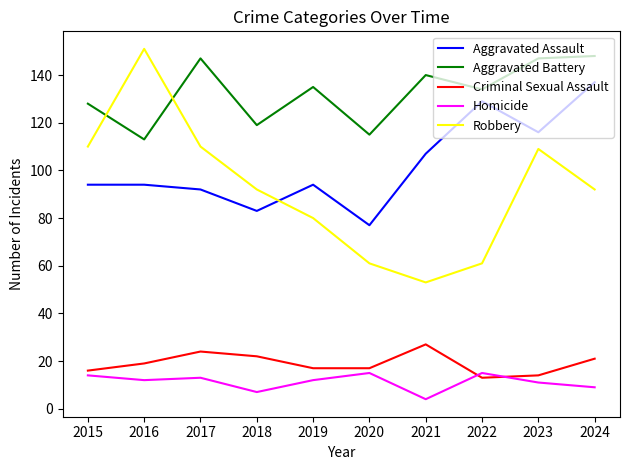

What is the smallest value displayed?

4